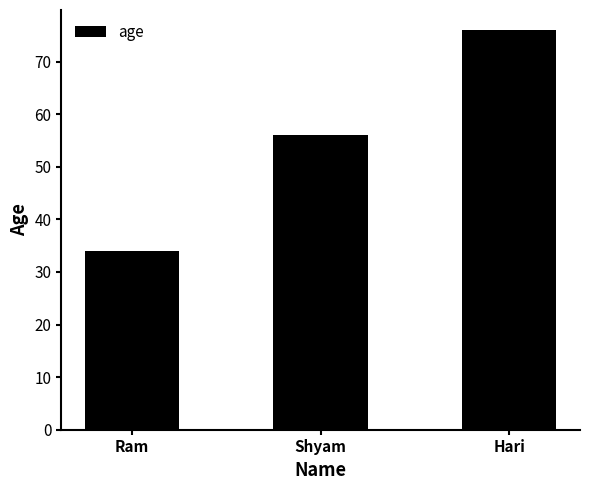

What is the change in value from Ram to Shyam?

+22